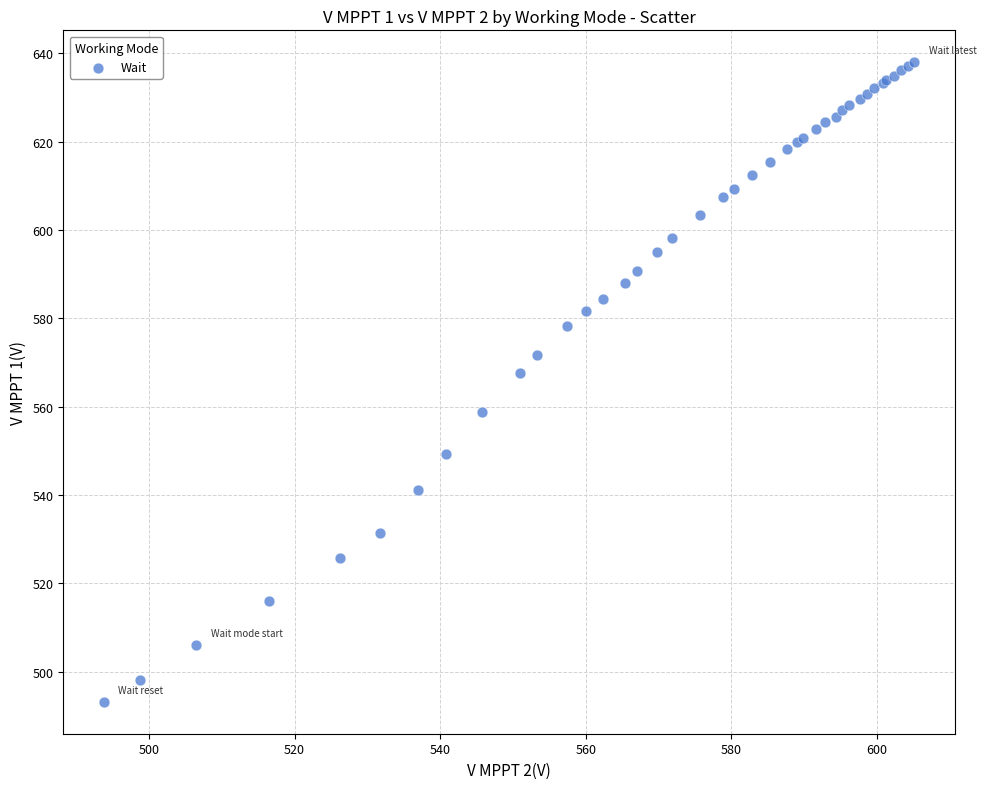

What Y value in the scatter plot is closest to 565?

567.7